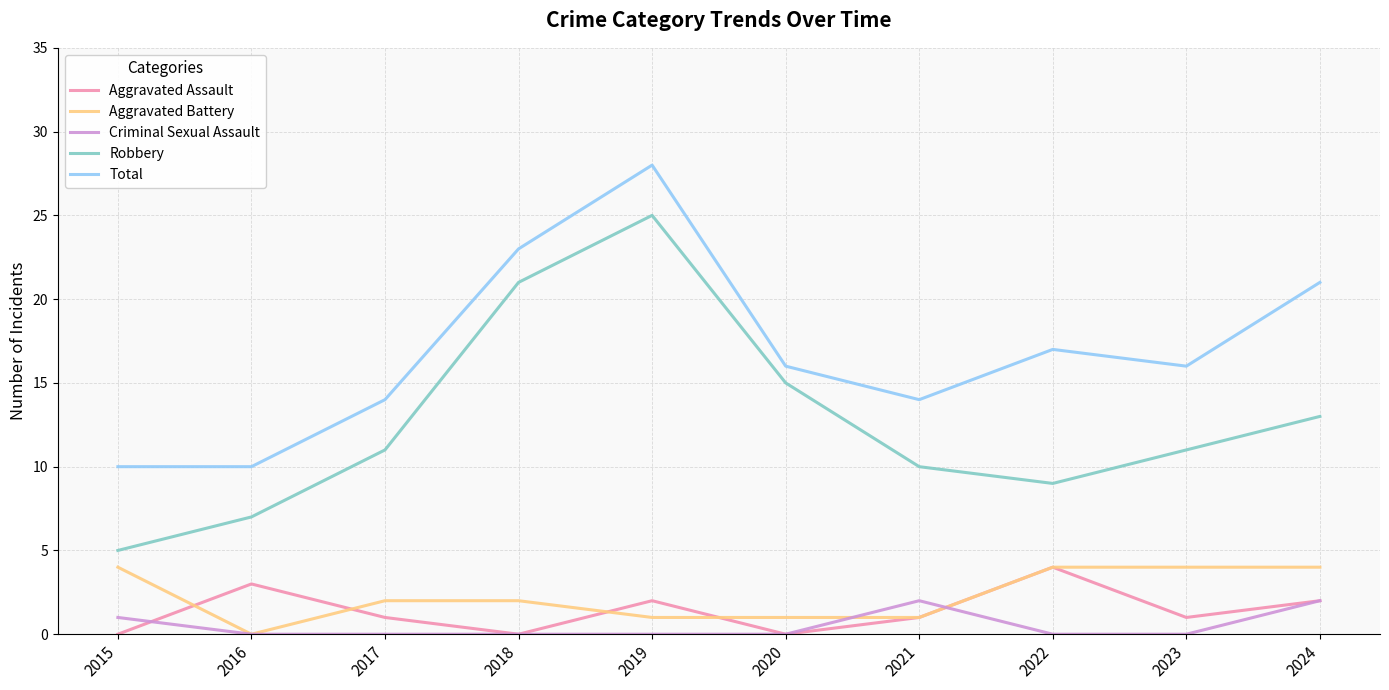

Where do Criminal Sexual Assault and Aggravated Assault first cross each other?

2015 and 2016